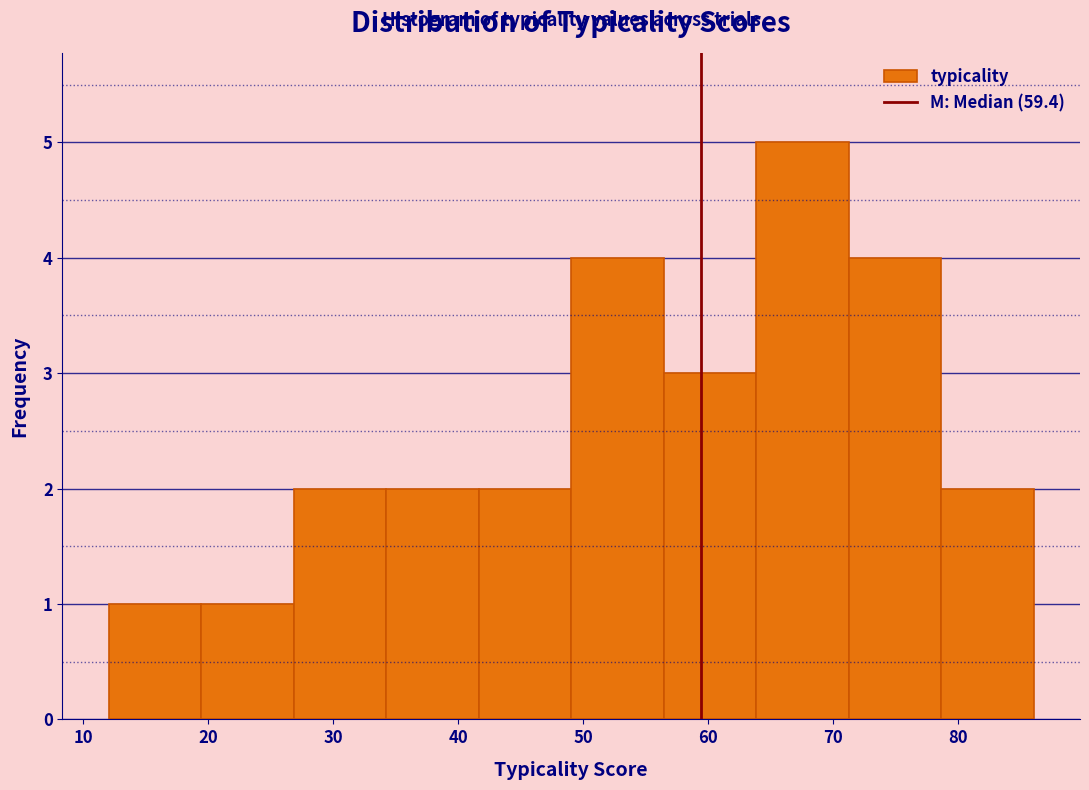

Reading left to right, list every bar in this chart as the range it spans on the x-axis followed by its height. Neither the bar edges nor the heights are printed on the chart, so give them approximately, as read against the axes.

12 to 19: 1
19 to 27: 1
27 to 34: 2
34 to 42: 2
42 to 49: 2
49 to 56: 4
56 to 64: 3
64 to 71: 5
71 to 79: 4
79 to 86: 2